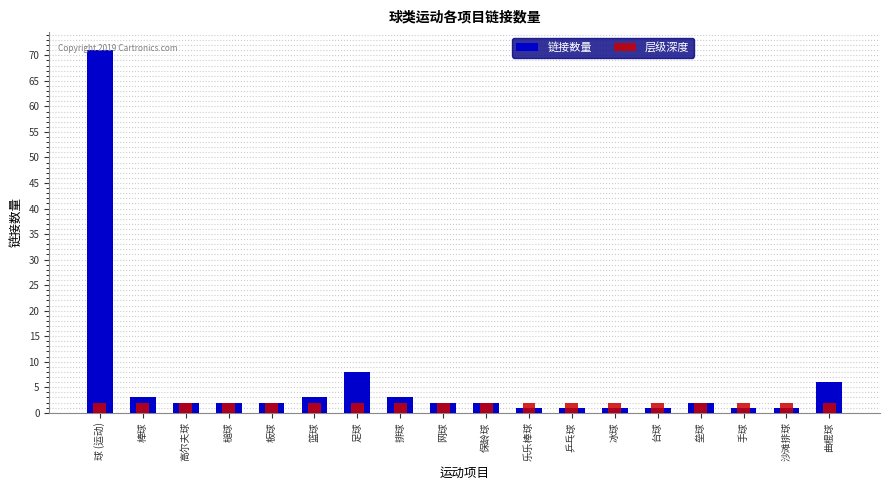

Between 保龄球 and 垒球, which is larger?

保龄球